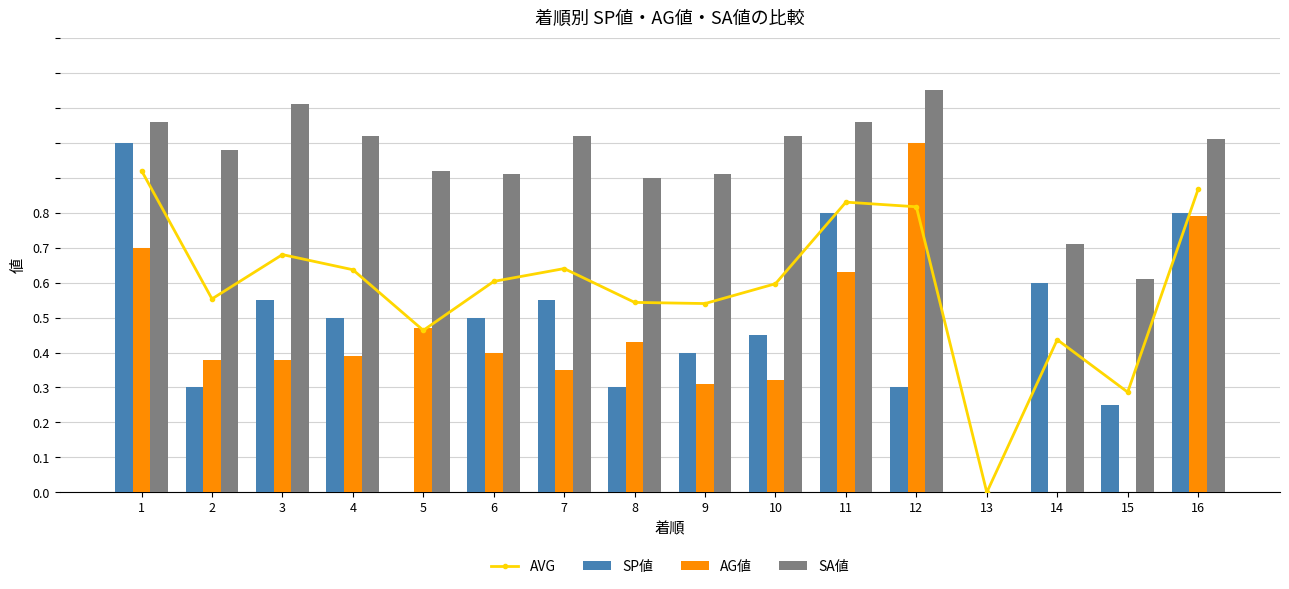

List the labels in order of SP値 value, largest first.

1, 11, 16, 14, 3, 7, 4, 6, 10, 9, 2, 8, 12, 15, 5, 13